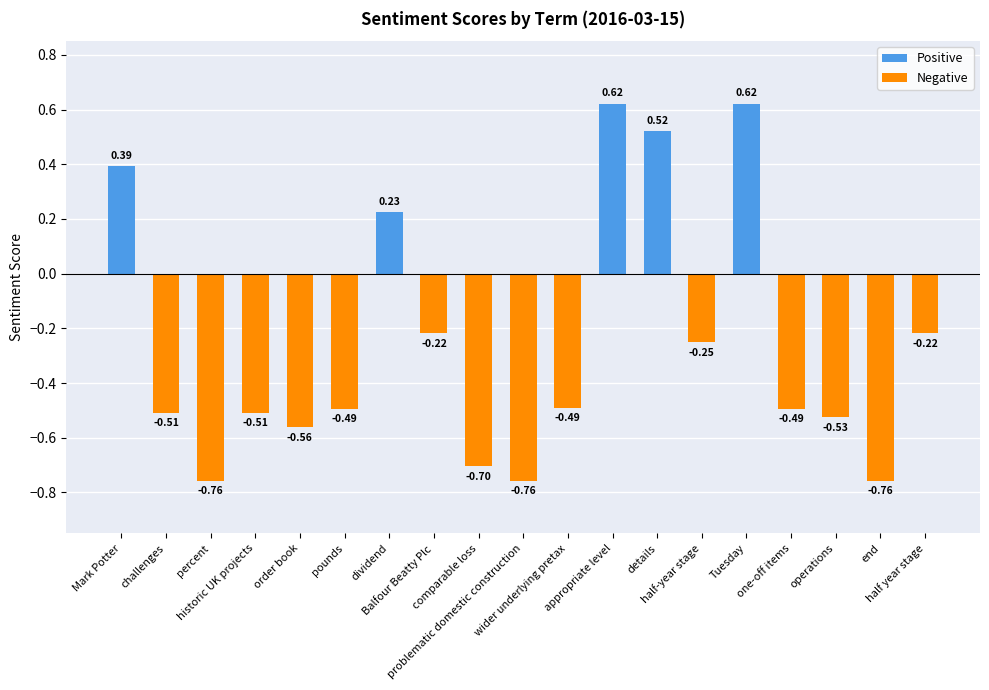

Rank the series by their maximum value, from highest to lowest.

Positive, Negative